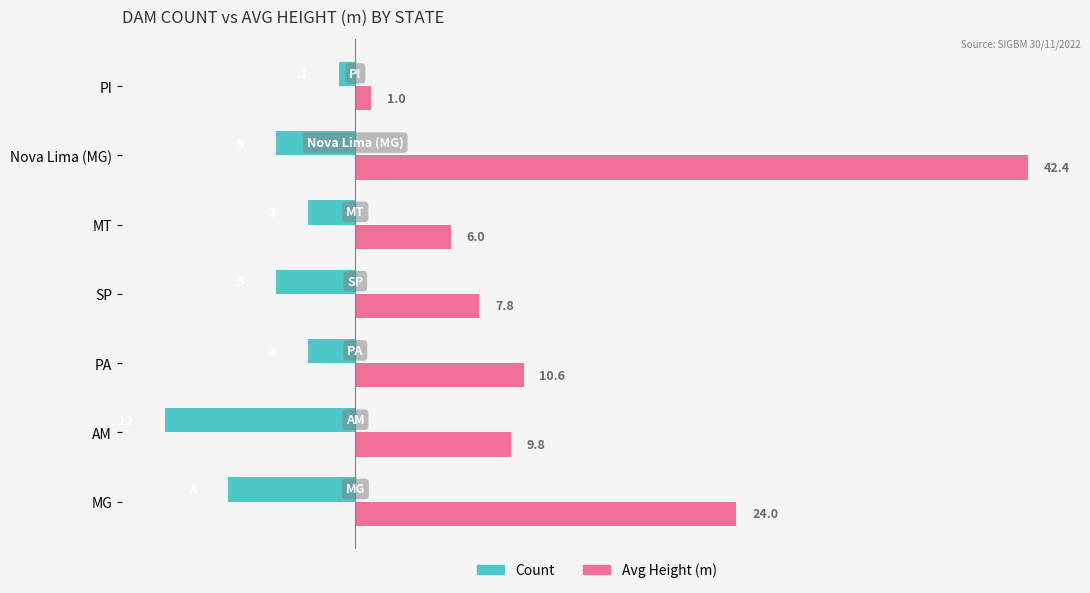

Rank the categories by Avg Height (m) value from highest to lowest.

Nova Lima (MG), MG, PA, AM, SP, MT, PI